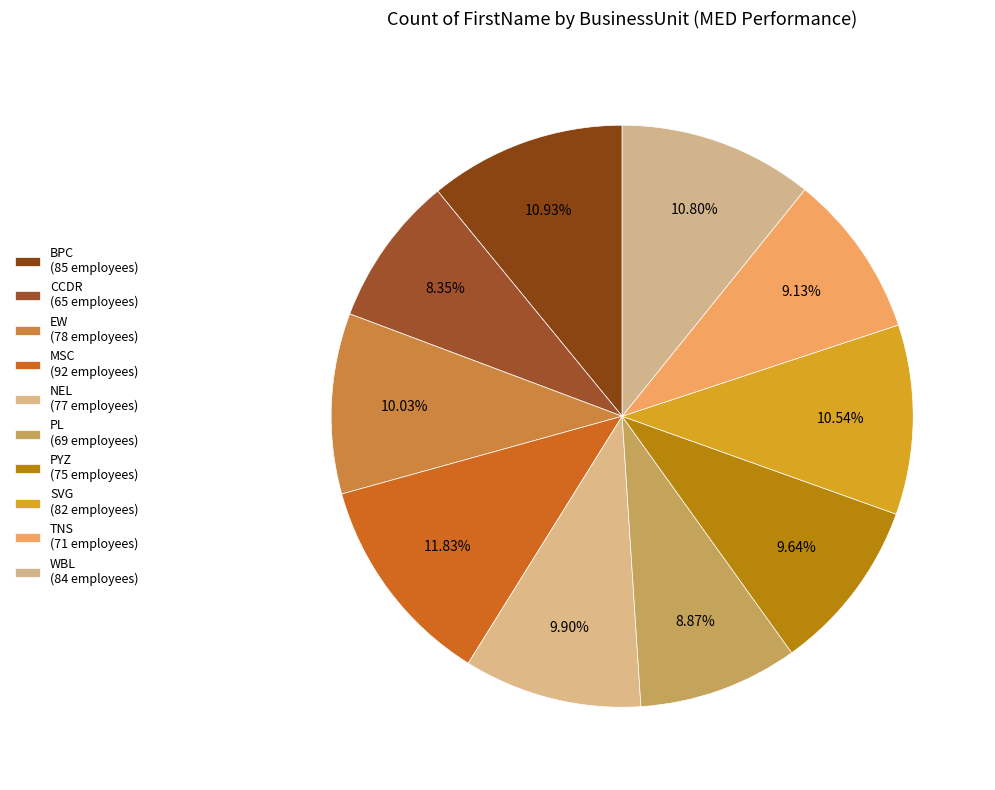

What percentage do PL and NEL together represent?

18.8%